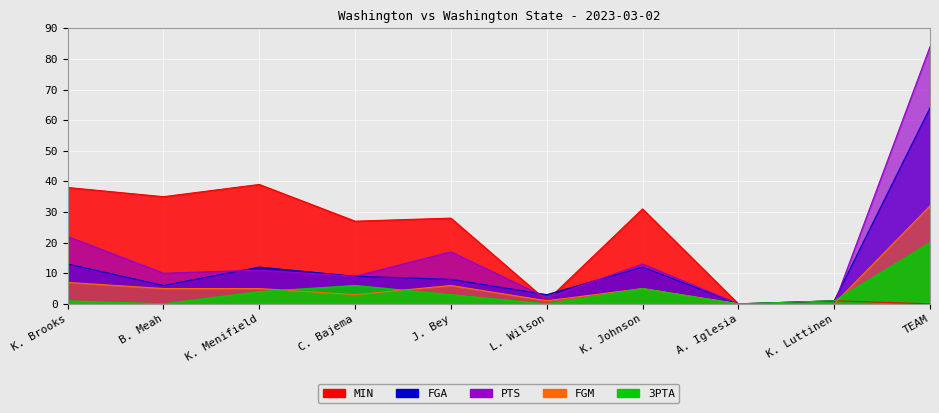

What is the value of the PTS point at the 6th from the left?

2